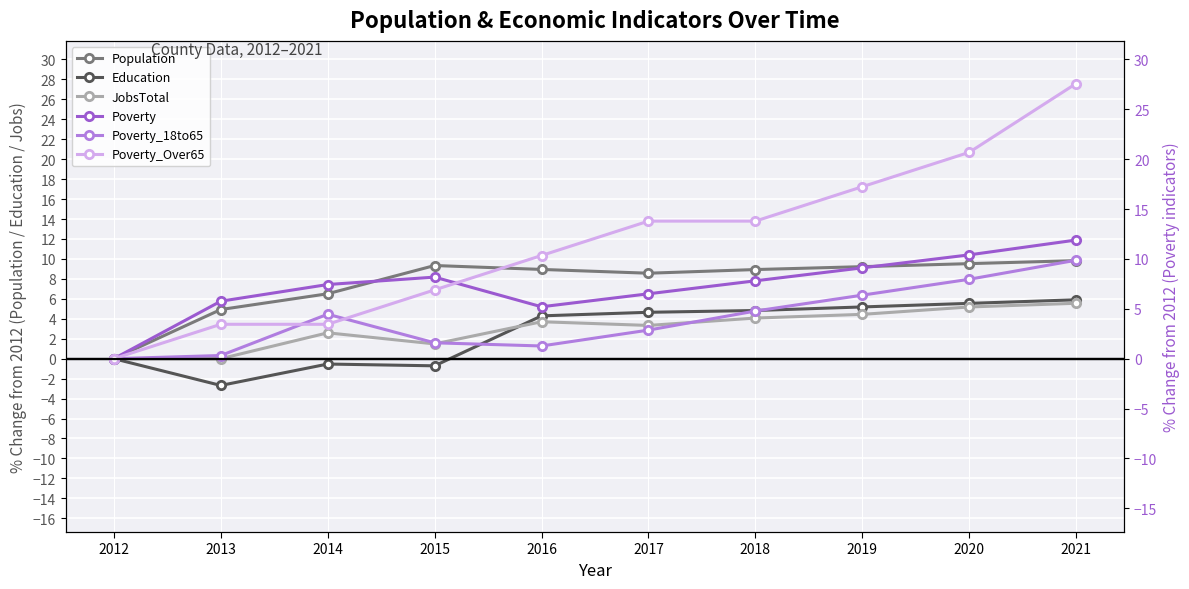

How many categories are shown in the chart?

10